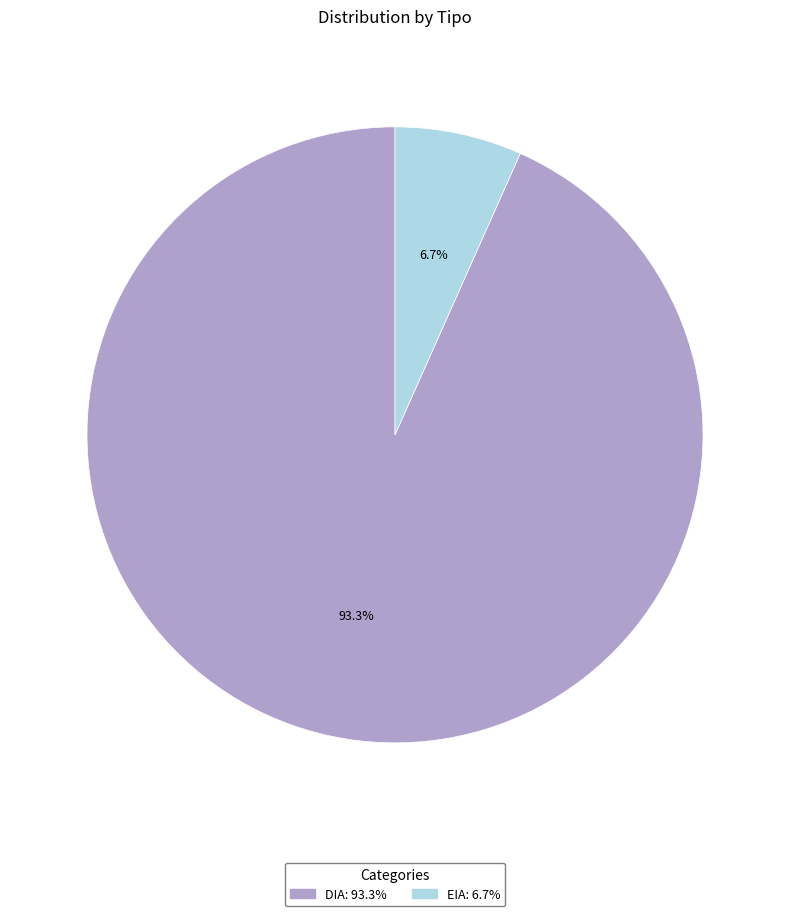

To the nearest percent, what is the difference between the EIA and DIA slice percentages?

87%